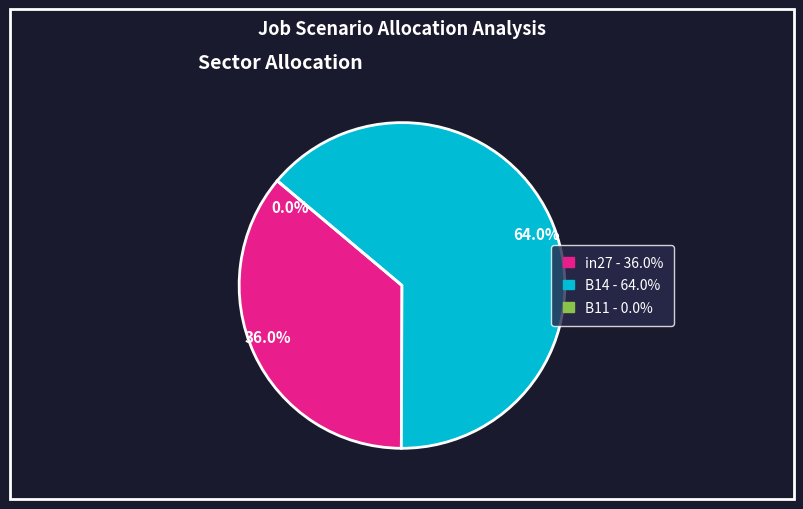

Is it true that in27 is 36% of the pie?

True